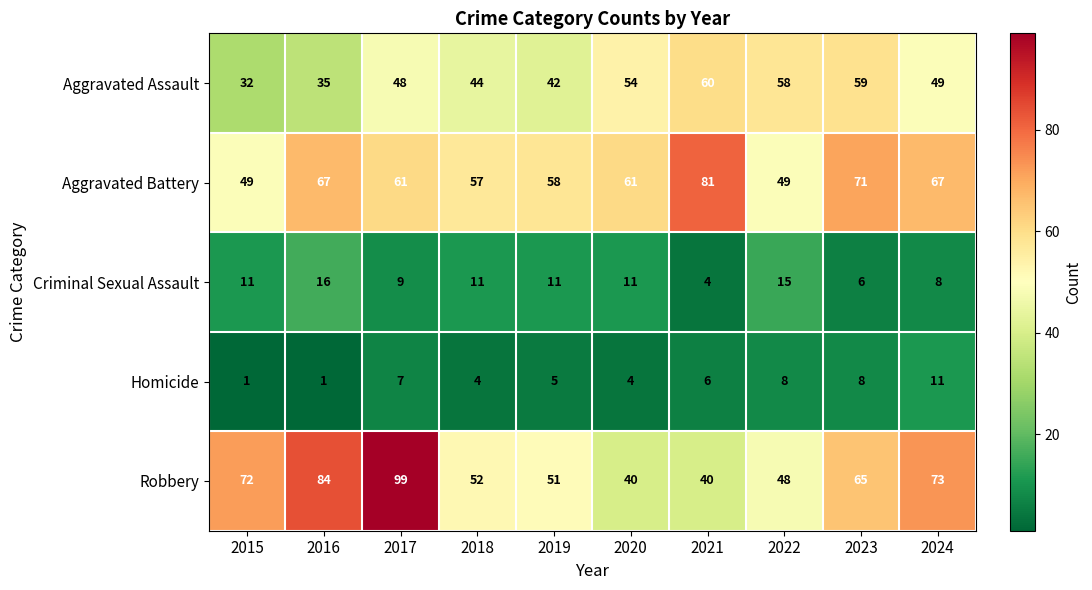

True or false: Robbery has a value of 34 at 2019.

False